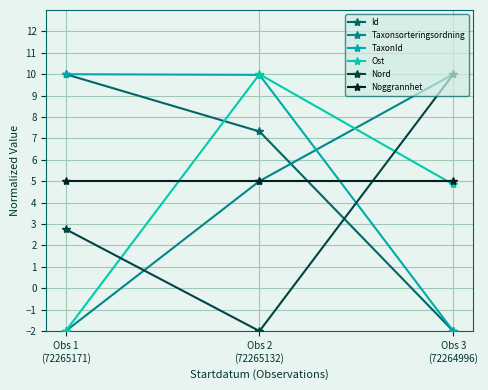

Which series has the widest spread of values?

Id